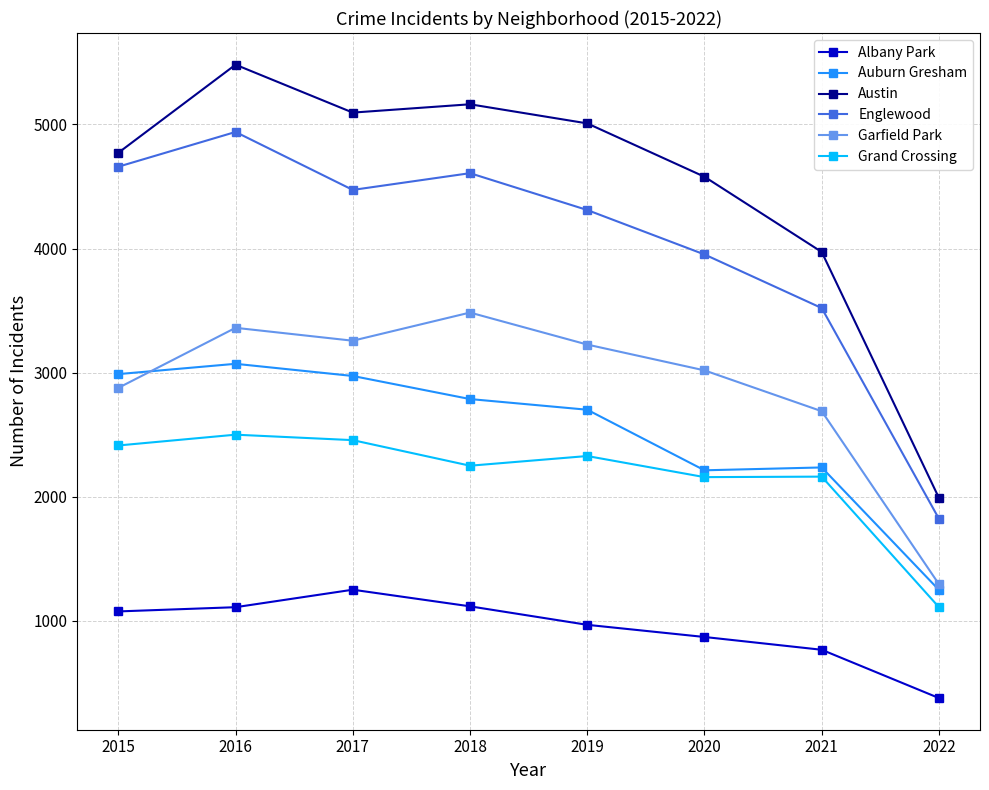

Between 2015 and 2020, which series saw the biggest shift?

Auburn Gresham